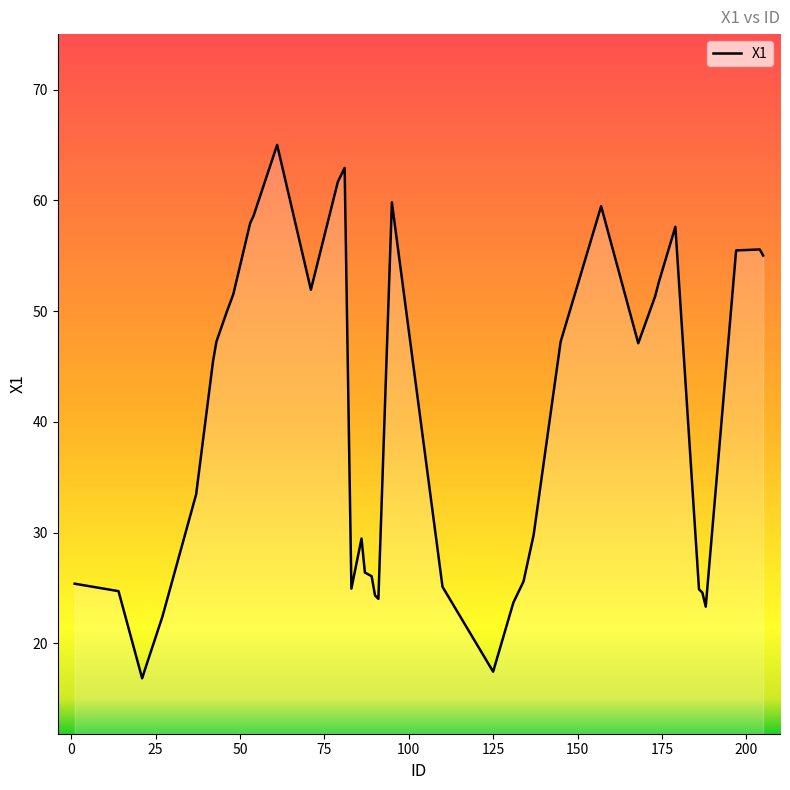

What is the maximum value shown in the chart?

65.0